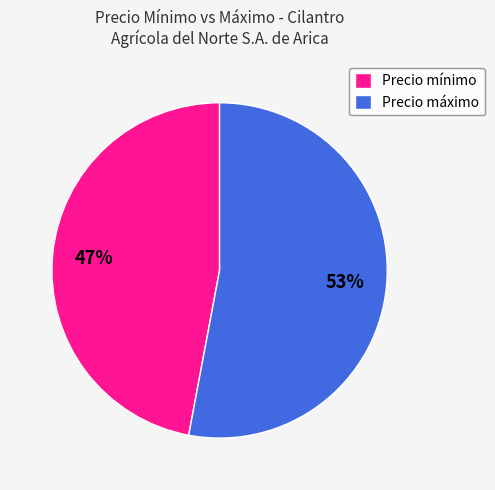

Count the number of slices in the pie.

2